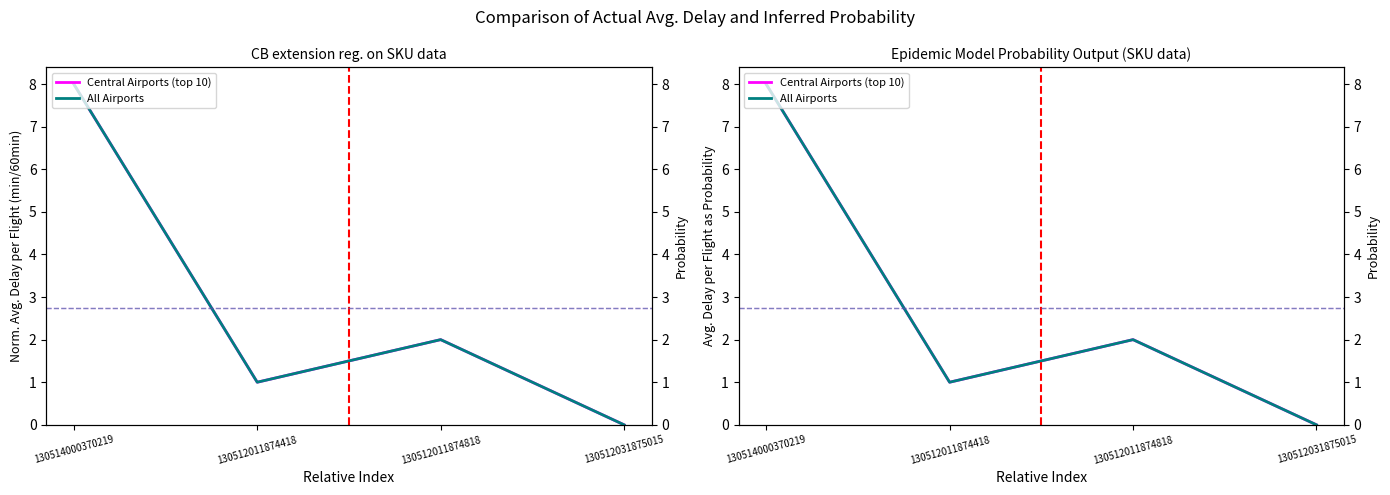

The value of Central Airports (top 10) at 130512031875015 is -4. True or false?

False